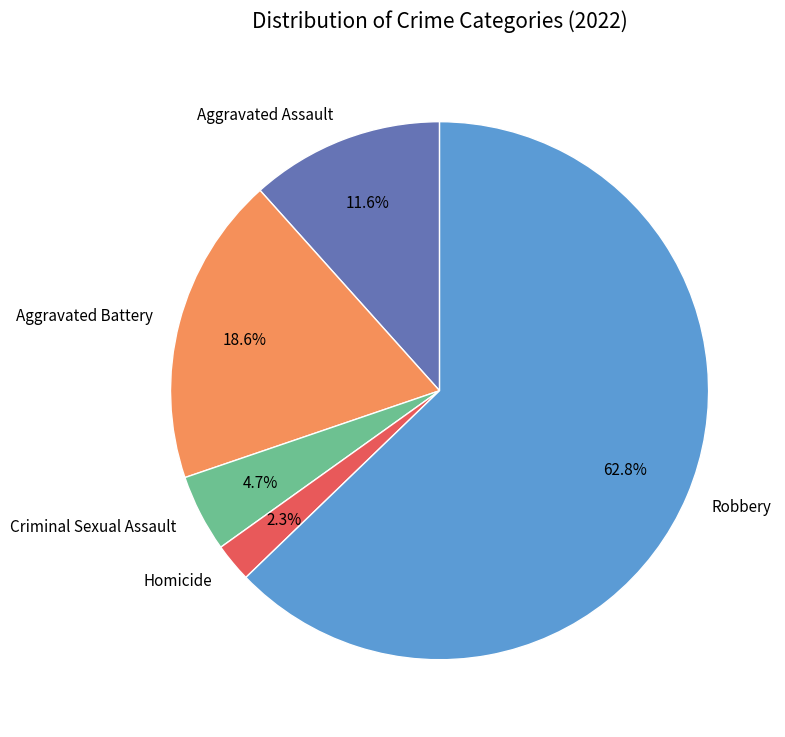

Is it true that Aggravated Assault is 1% of the pie?

False